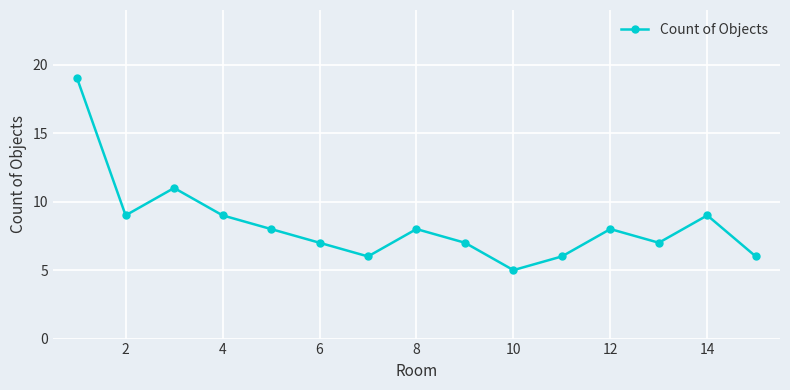

What is the average value?

8